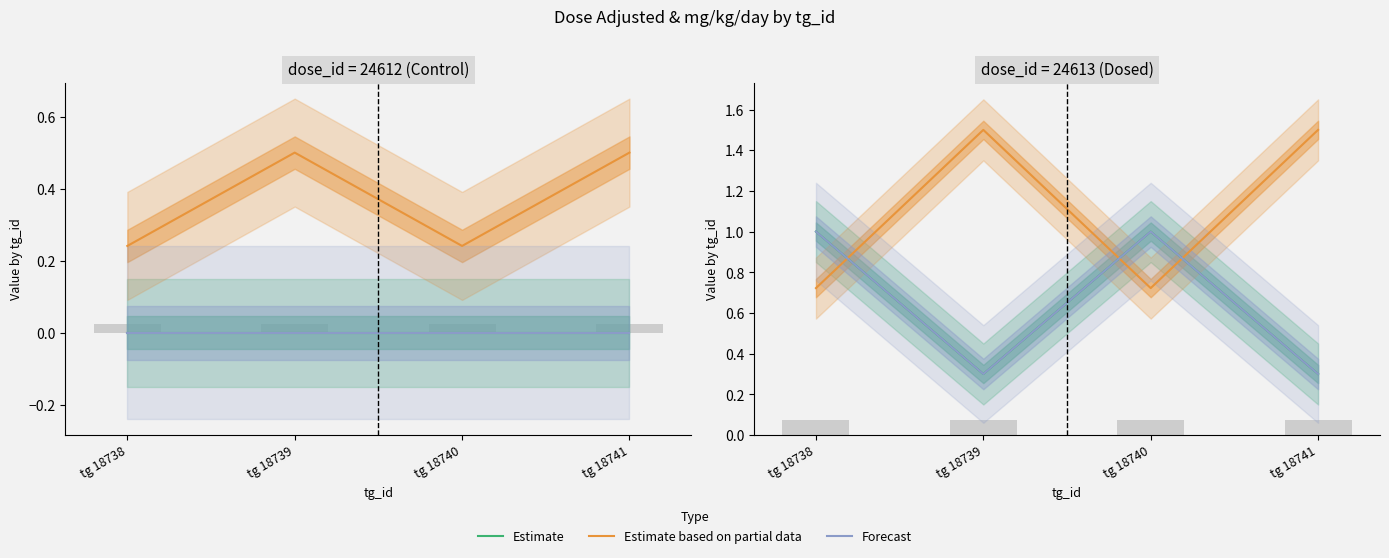

What is the value of the Estimate bar at the 3rd from the left?

1.0